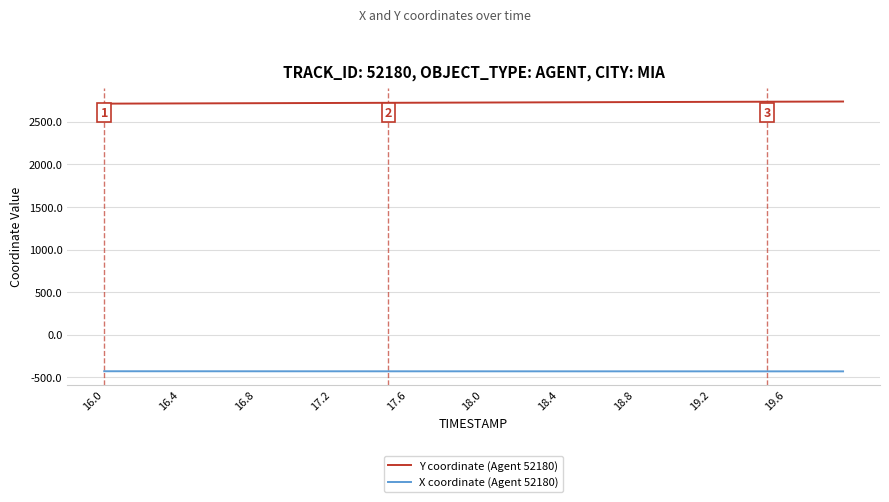

True or false: X coordinate (Agent 52180) and Y coordinate (Agent 52180) cross at least once.

False